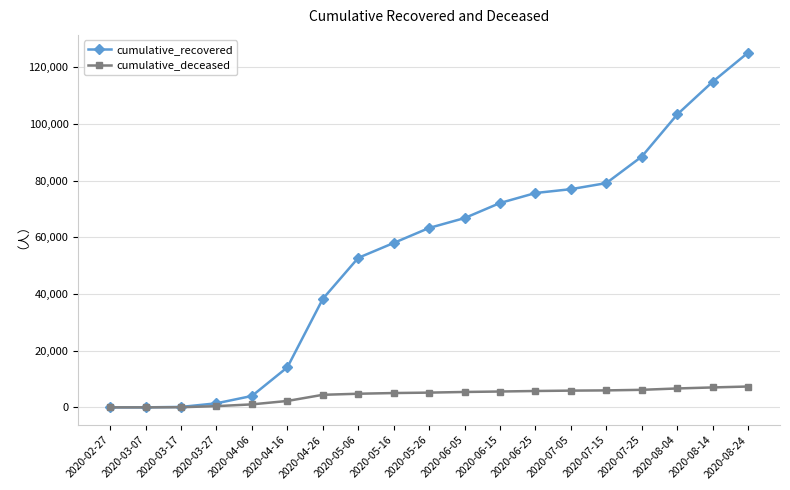

At how many categories does at least one series exceed 86962?

4